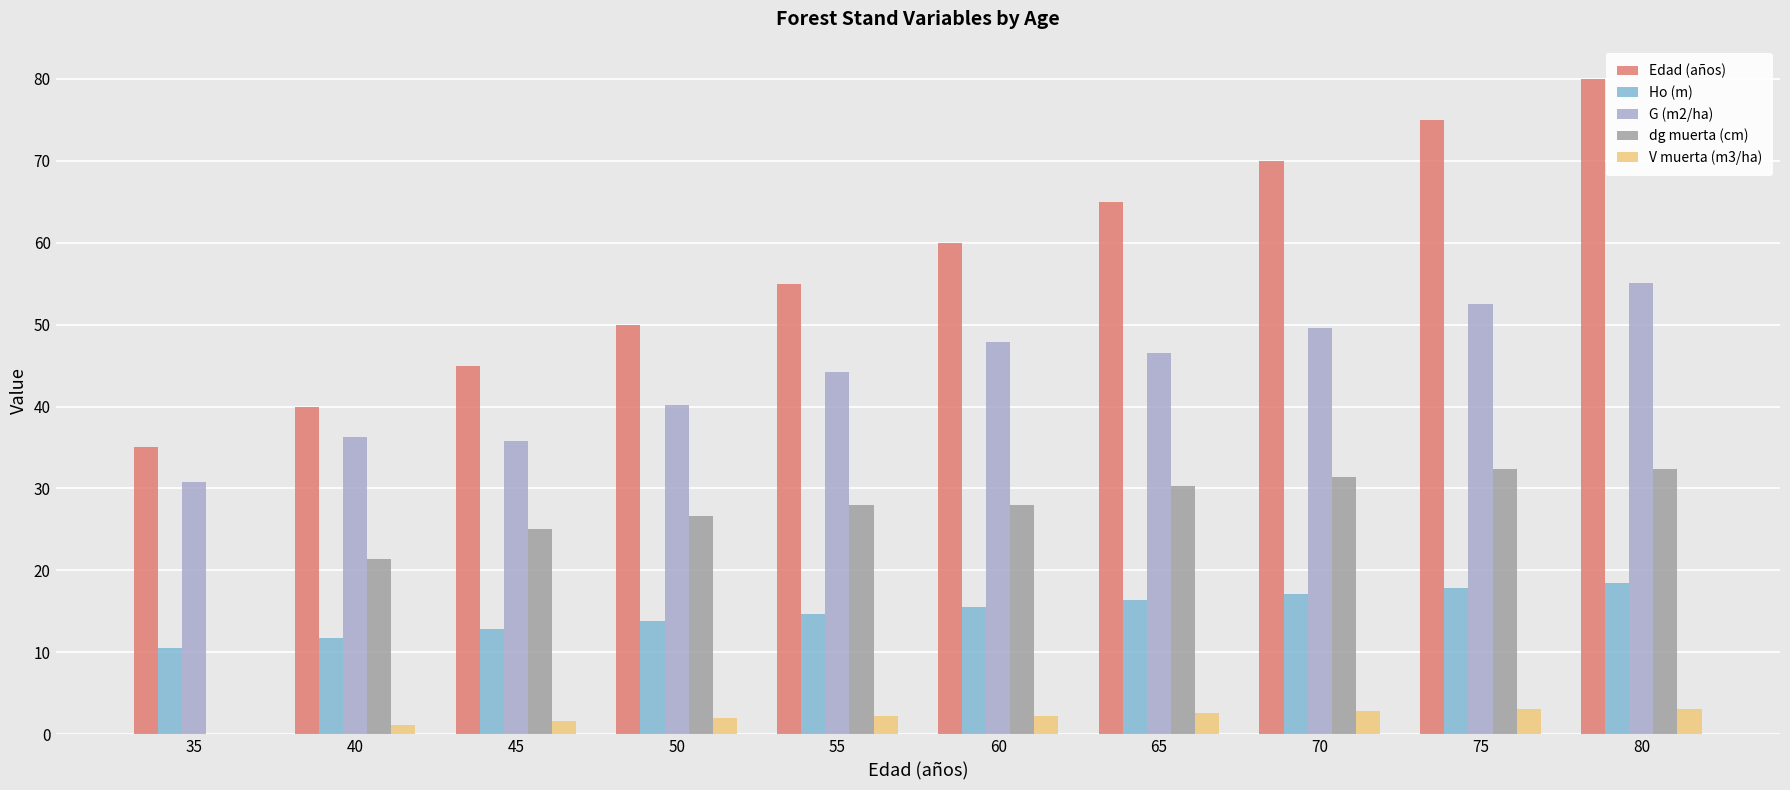

How many positive values does the dg muerta (cm) series have?

9